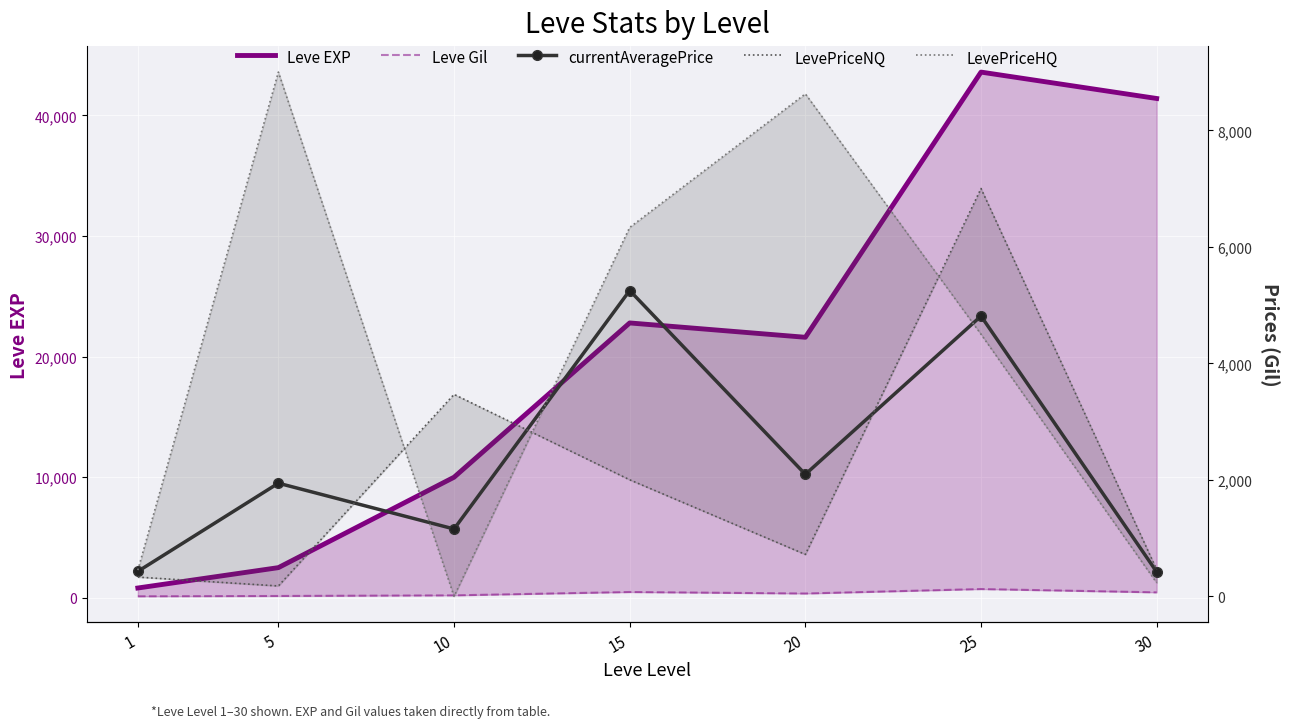

True or false: Leve Gil and LevePriceNQ intersect in this chart.

False